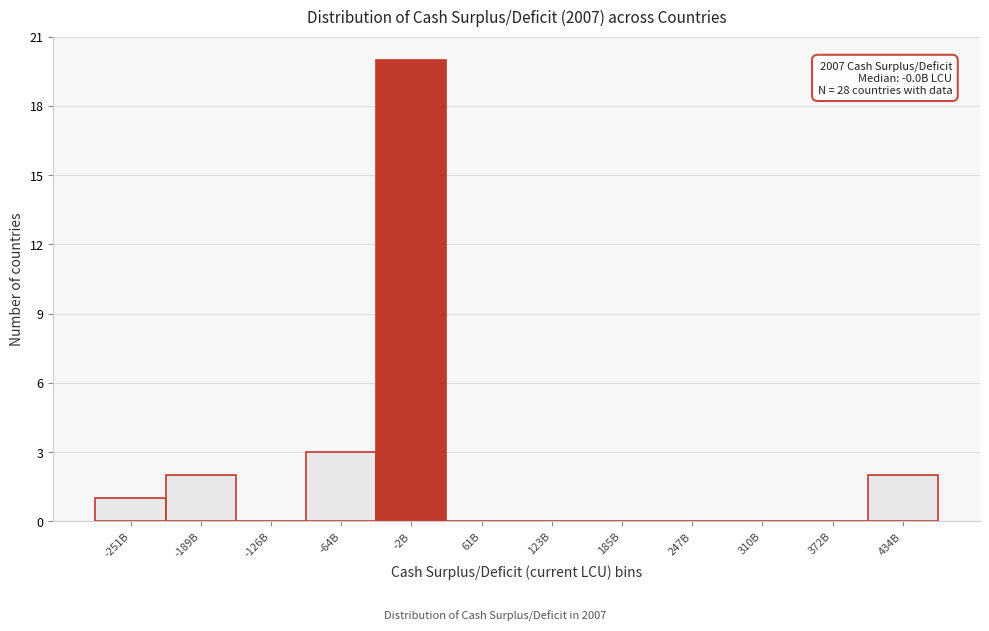

Reading right to left, extract all data points from this chart.

434B=2	372B=0	310B=0	247B=0	185B=0	123B=0	61B=0	-2B=20	-64B=3	-126B=0	-189B=2	-251B=1